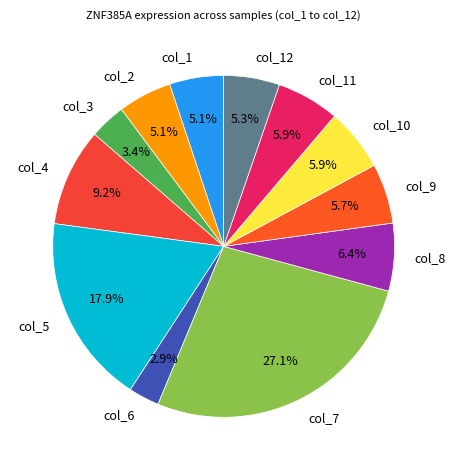

Which slice is the largest?

col_7